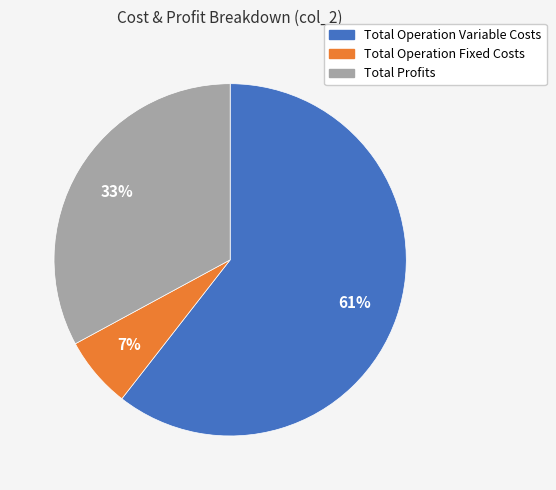

To the nearest percent, what is the average slice percentage?

33%